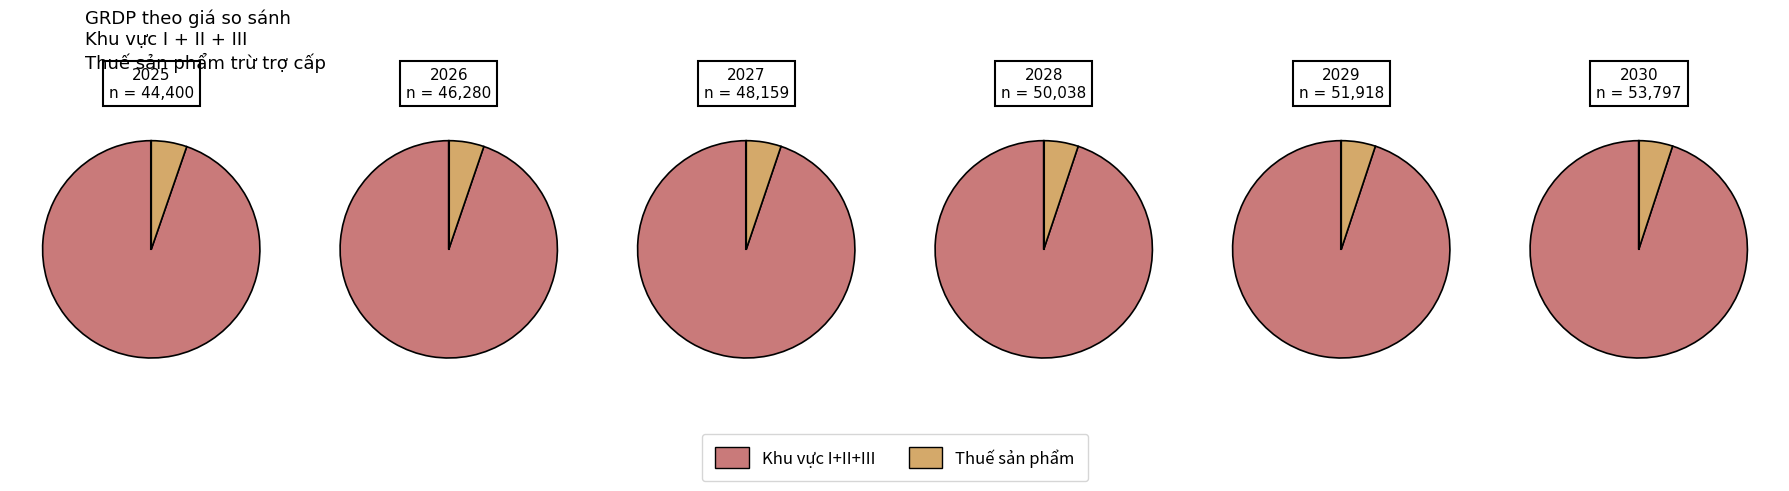

To the nearest percent, what percentage of the pie is 2026?

16%